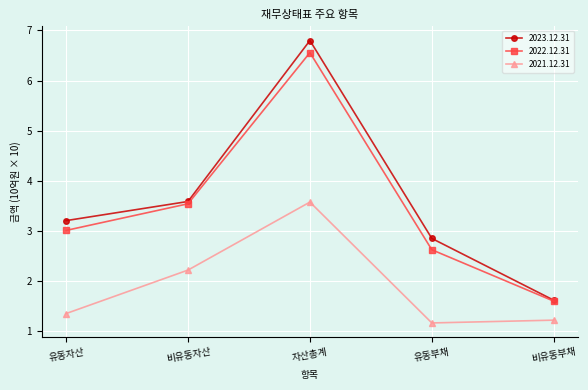

What is the label of the 3rd point from the right?

자산총계